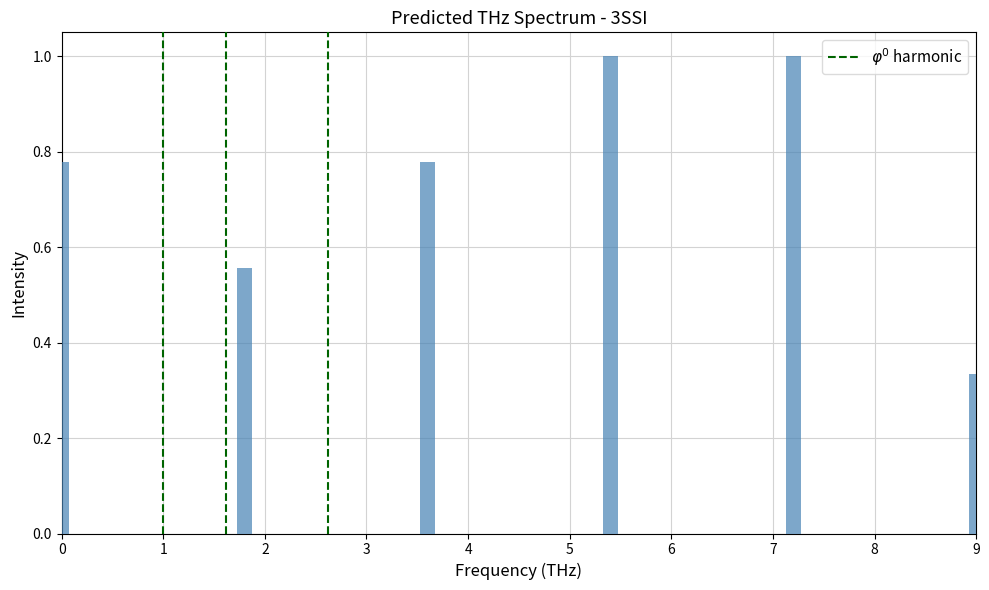

Is it true that the value at 5 is 0.7?

False